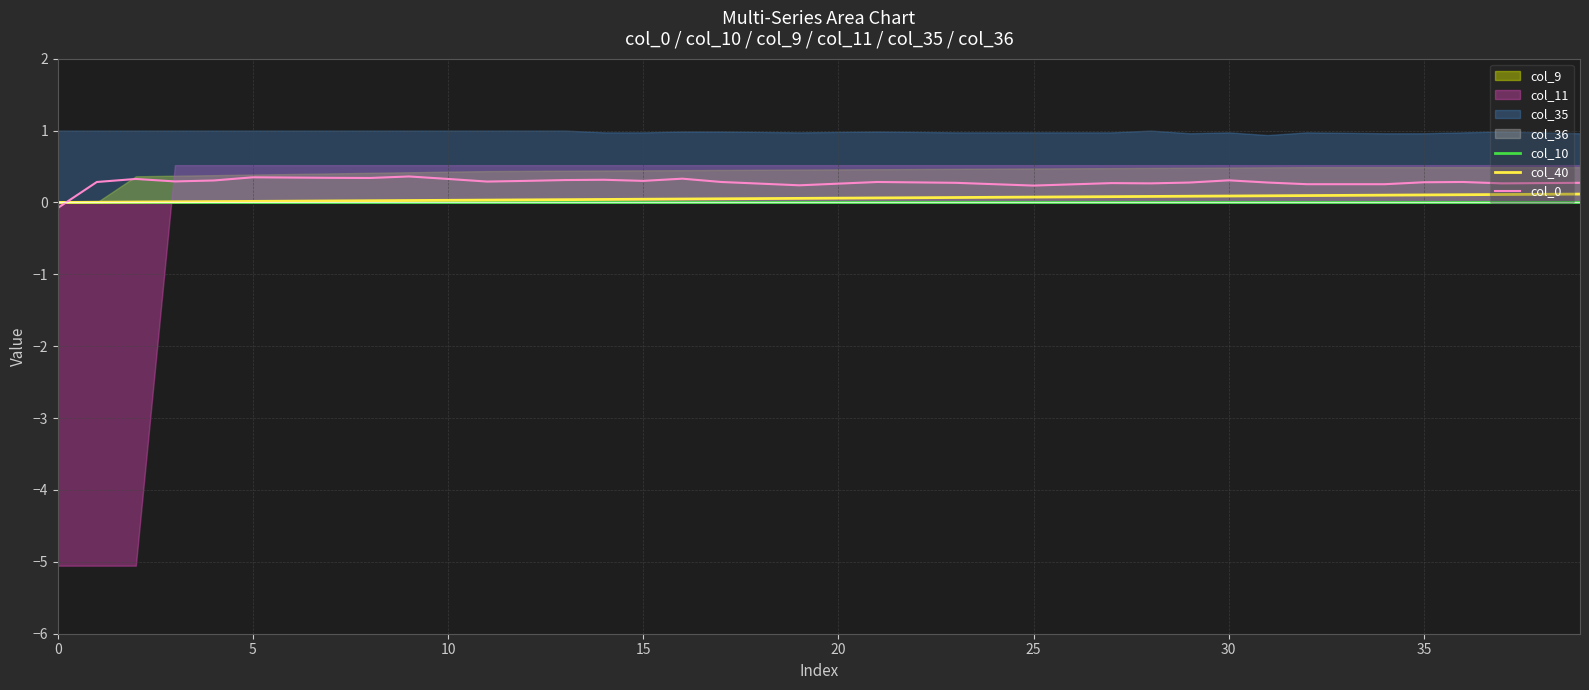

What is the label of the 16th point from the right?

24